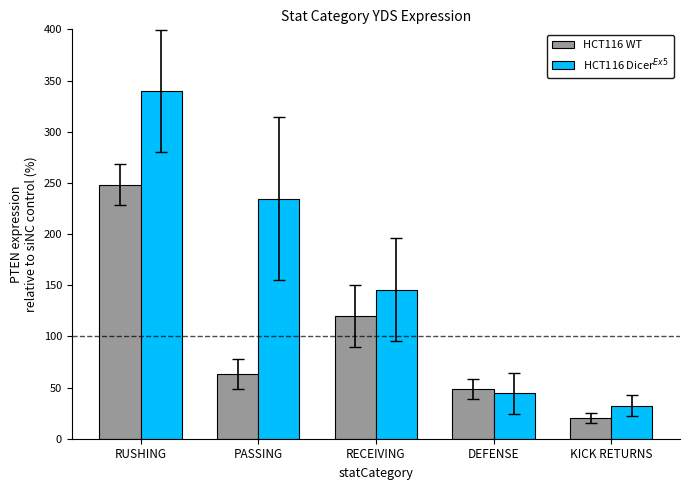

What is the average value of the HCT116 Dicer$^{Ex5}$ series?

159.4